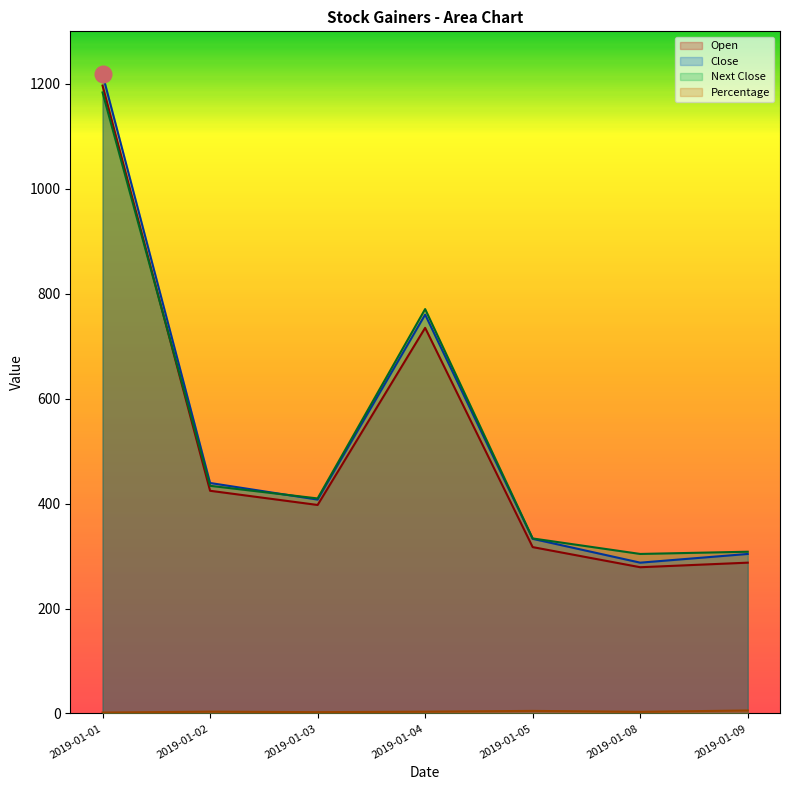

What is the lowest value of the Percentage series?

1.8